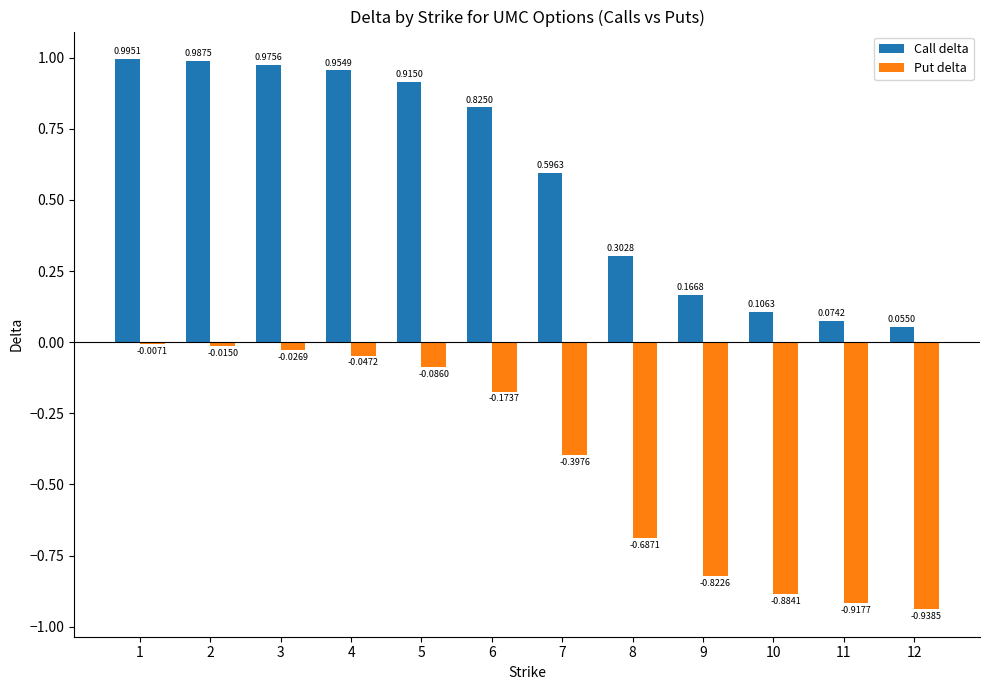

Is the value of Put delta at 10 greater than the value of Call delta at 3?

No